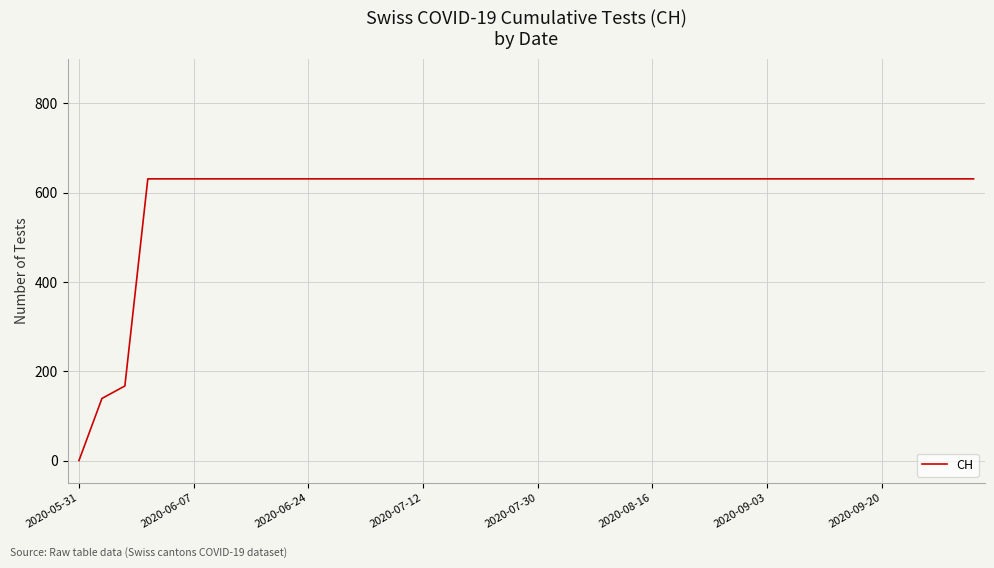

At which category does the chart reach its minimum across all series?

2020-05-31